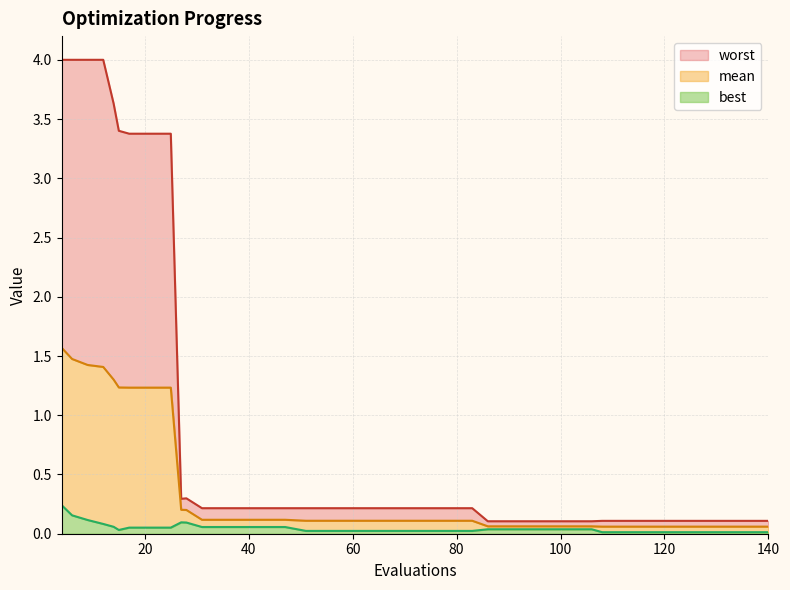

What is the sum of all worst values?

38.4